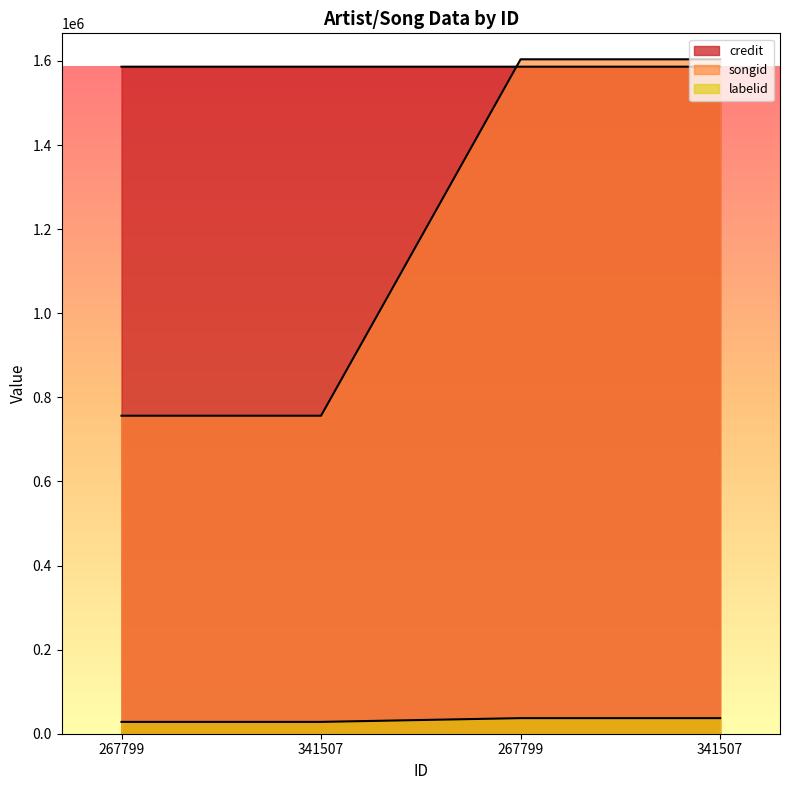

What is the average value of the labelid series?

32602